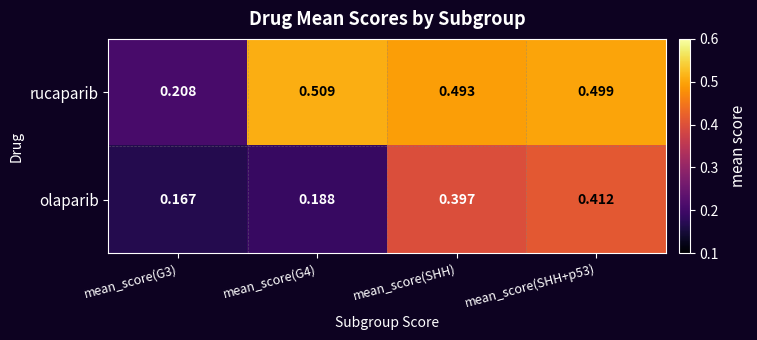

Which series has the widest spread of values?

rucaparib